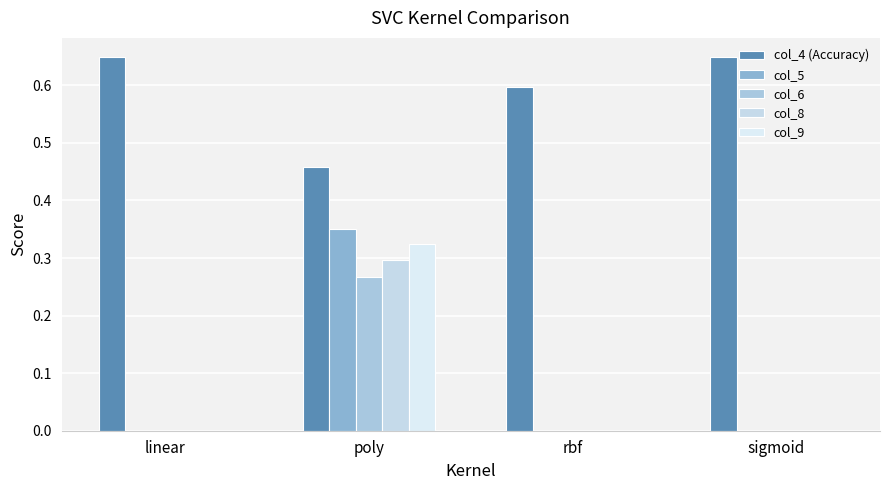

True or false: col_8 has a value of 0.0 at rbf.

True